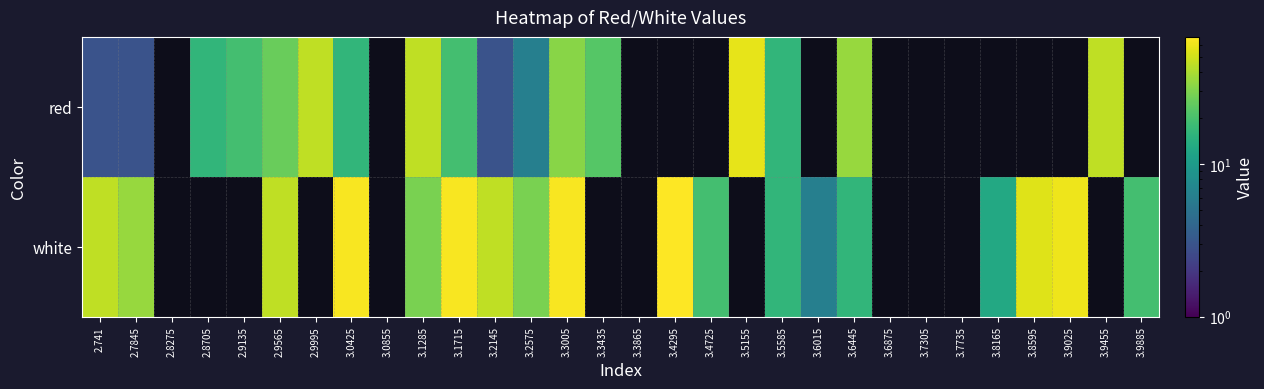

Reading left to right, transcribe all the data shown in this chart.

red: 2.741=3.0	2.7845=3.0	2.8275=0.0	2.8705=16.0	2.9135=19.3	2.9565=25.8	2.9995=45.3	3.0425=16.0	3.0855=0.0	3.1285=45.3	3.1715=19.3	3.2145=3.0	3.2575=6.2	3.3005=32.3	3.3435=22.5	3.3865=0.0	3.4295=0.0	3.4725=0.0	3.5155=58.4	3.5585=16.0	3.6015=0.0	3.6445=35.6	3.6875=0.0	3.7305=0.0	3.7735=0.0	3.8165=0.0	3.8595=0.0	3.9025=0.0	3.9455=45.3	3.9885=0.0
white: 2.741=45.3	2.7845=35.6	2.8275=0.0	2.8705=0.0	2.9135=0.0	2.9565=45.3	2.9995=0.0	3.0425=64.9	3.0855=0.0	3.1285=29.0	3.1715=64.9	3.2145=45.3	3.2575=29.0	3.3005=64.9	3.3435=0.0	3.3865=0.0	3.4295=68.2	3.4725=19.3	3.5155=0.0	3.5585=16.0	3.6015=6.2	3.6445=16.0	3.6875=0.0	3.7305=0.0	3.7735=0.0	3.8165=12.7	3.8595=55.1	3.9025=61.7	3.9455=0.0	3.9885=19.3